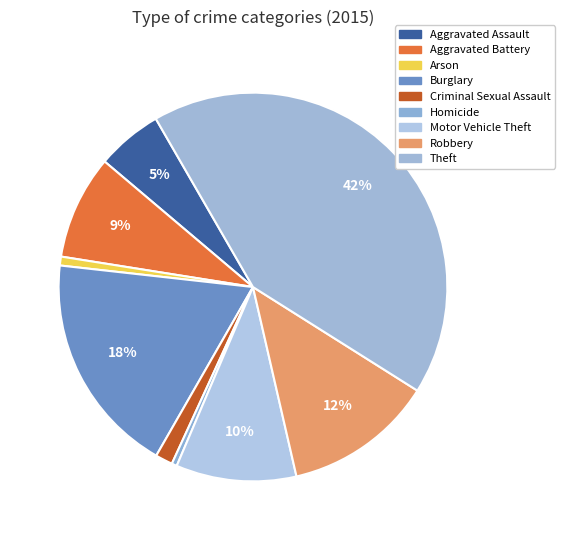

To the nearest percent, what portion does Arson represent?

1%